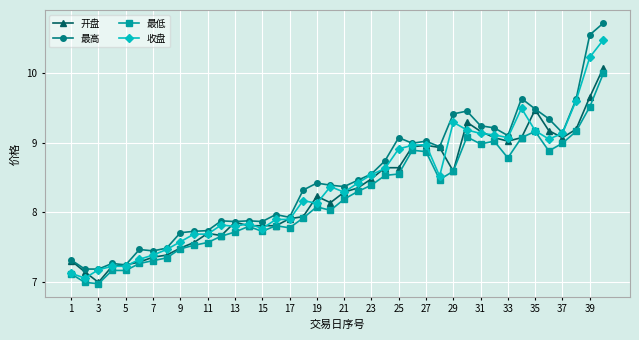

Rank the series by their maximum value, from highest to lowest.

最高, 收盘, 开盘, 最低